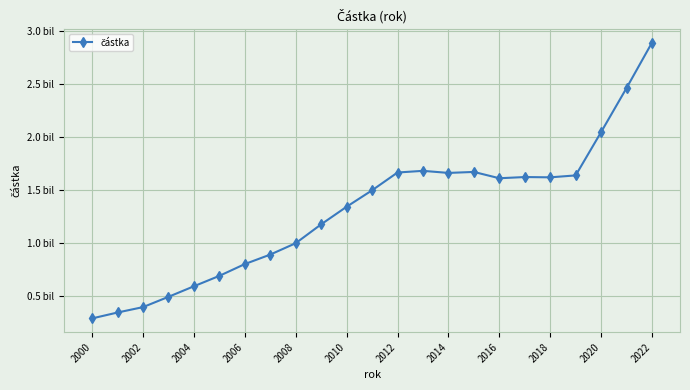

Is this an area chart (filled region under the line)?

No